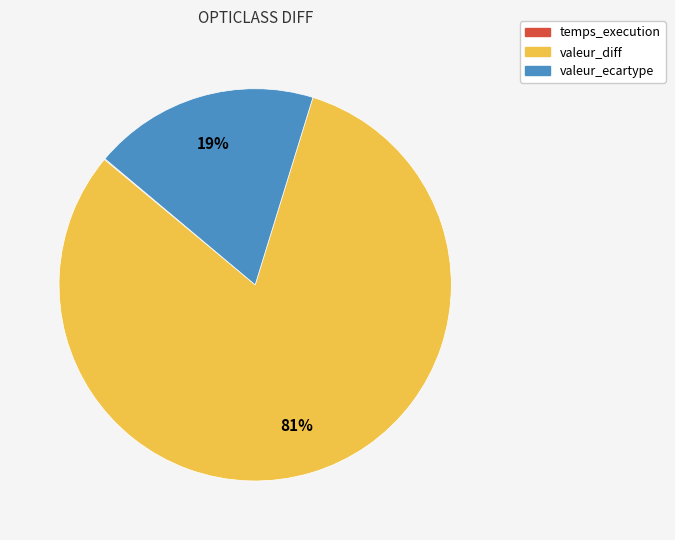

Which category has the biggest portion of the pie?

valeur_diff